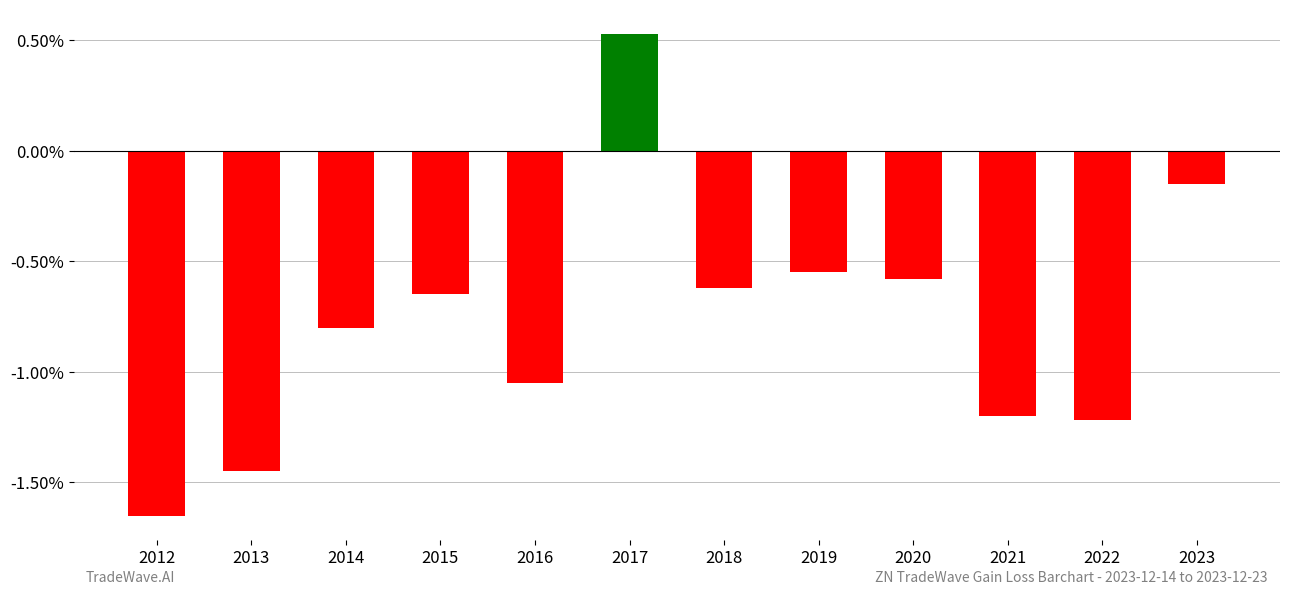

What is the difference between the second highest and minimum values?

1.5